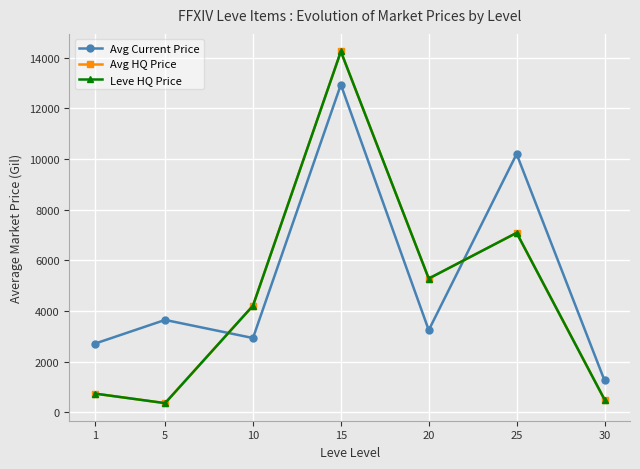

After their last crossing, which series has the higher values: Avg HQ Price or Avg Current Price?

Avg Current Price